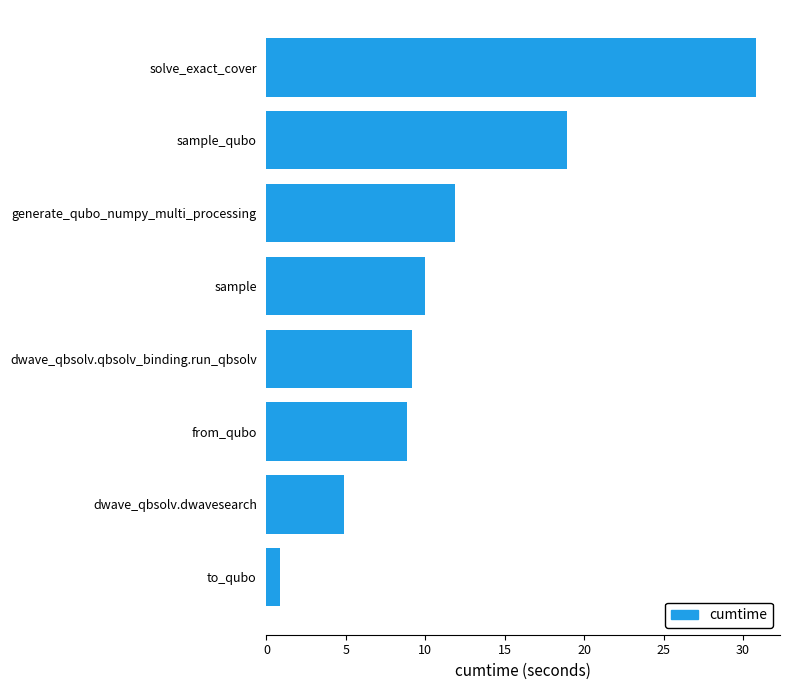

Are the bars grouped side by side (vs. stacked)?

No